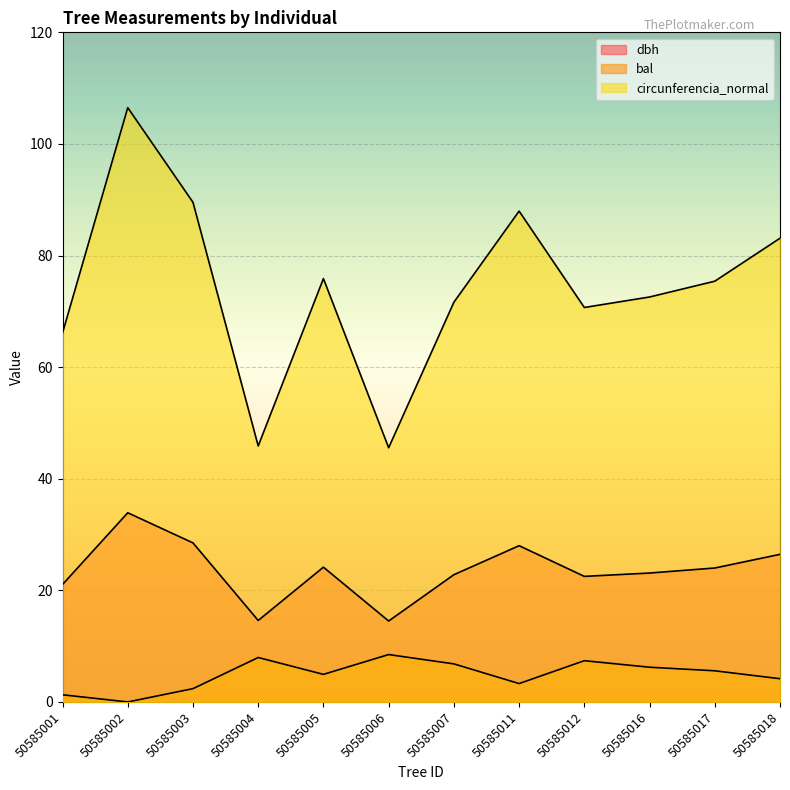

True or false: dbh and circunferencia_normal intersect in this chart.

False